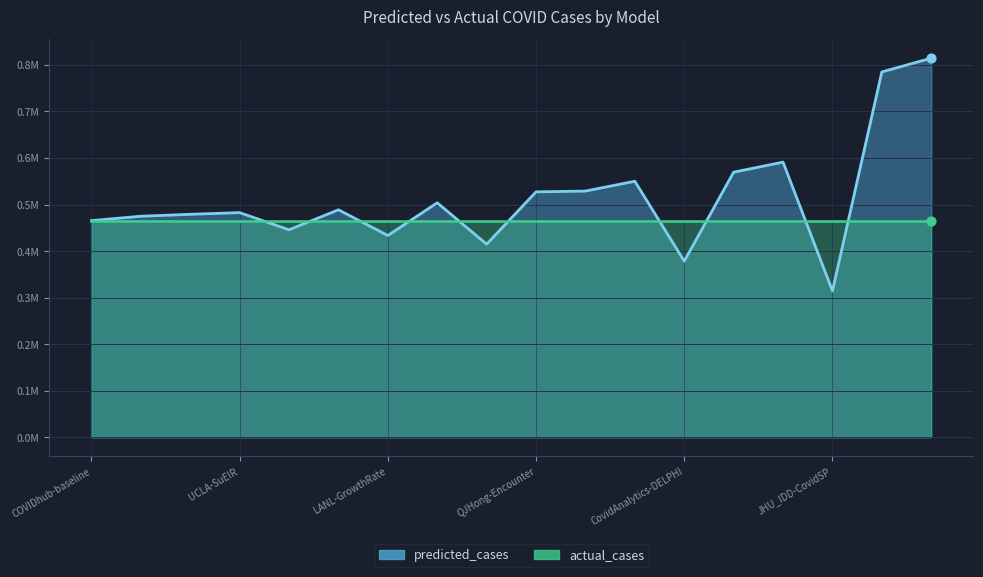

What is the change in value from Covid19Sim-Simulator to LNQ-ens1?

+193635.2